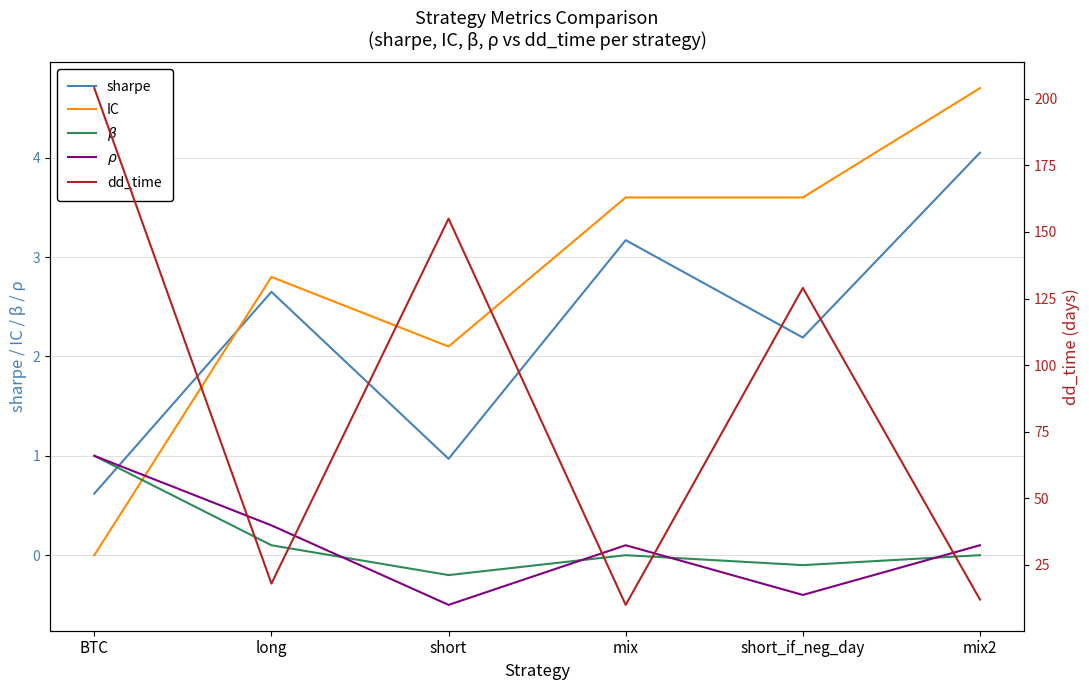

True or false: dd_time has a value of 30.3 at long.

False